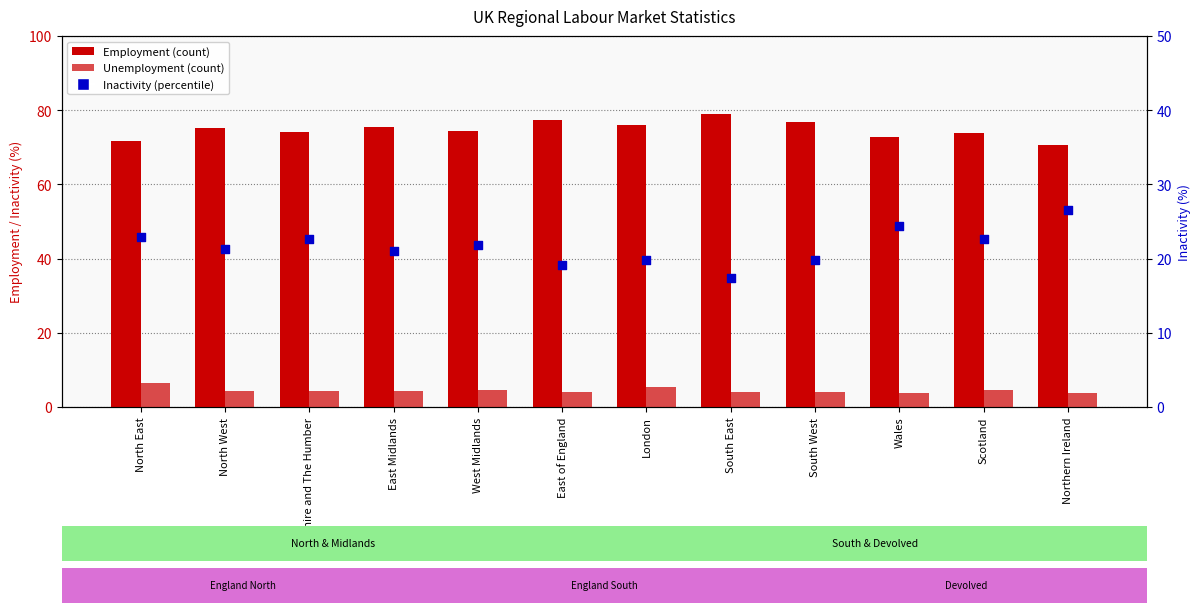

At which category is the sum across all series the highest?

North East